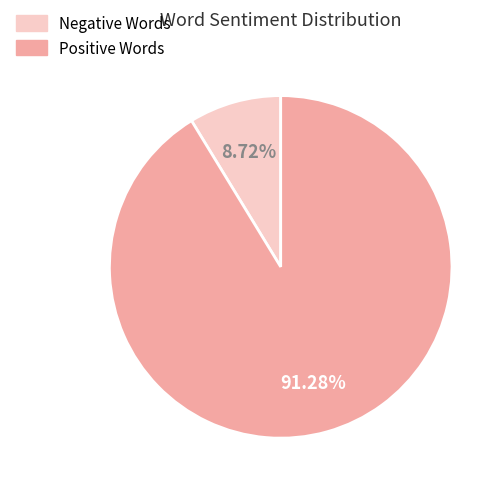

How many slices are in this pie chart?

2